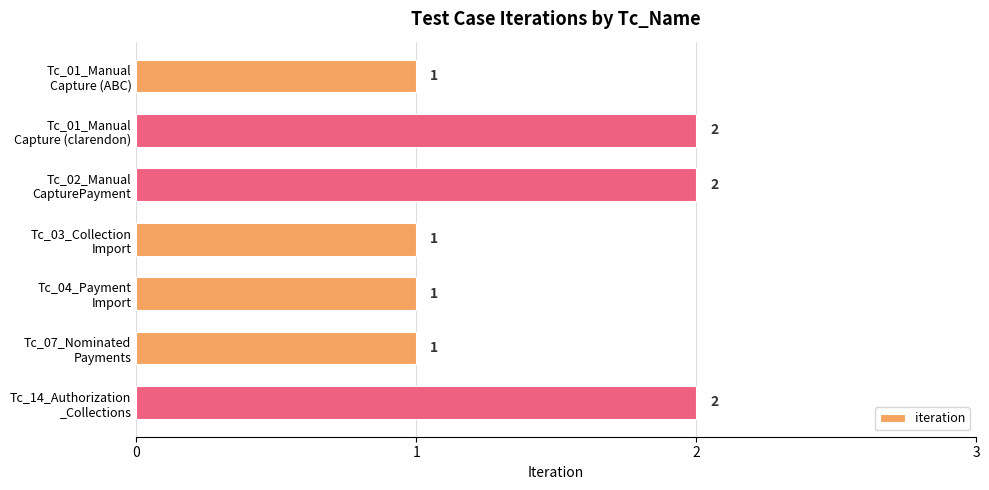

What is the value of the 6th bar from the top?

1